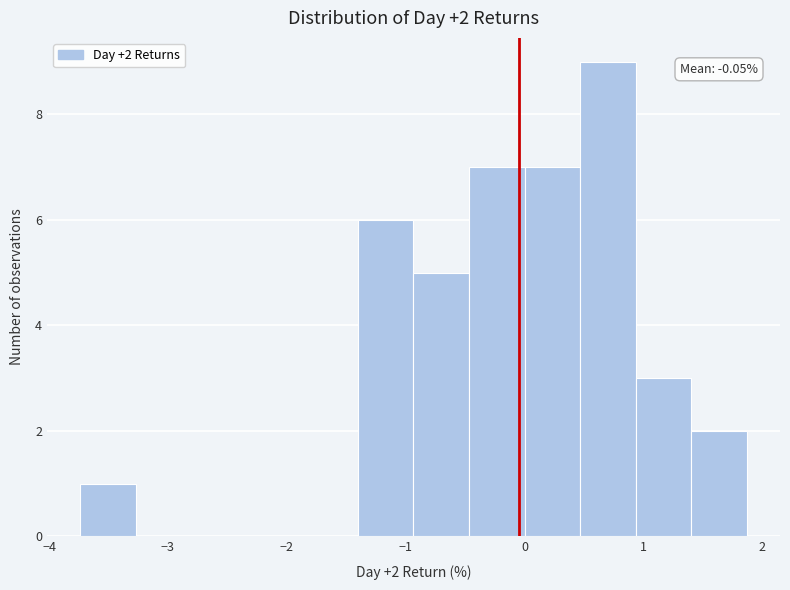

Which range on the x-axis has the tallest bar?

0.5 to 0.9